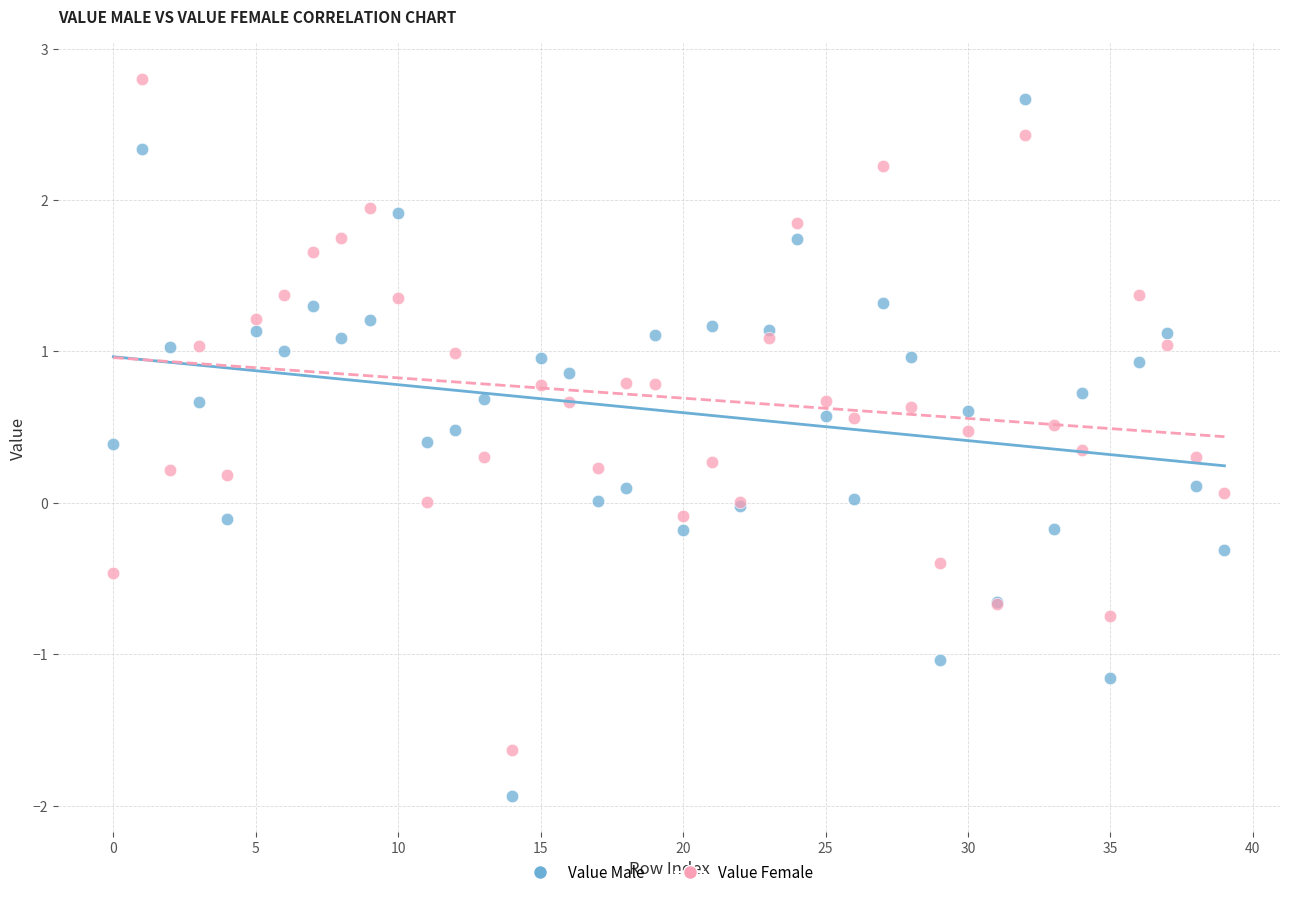

Which series contains the lowest Y value?

Value Male